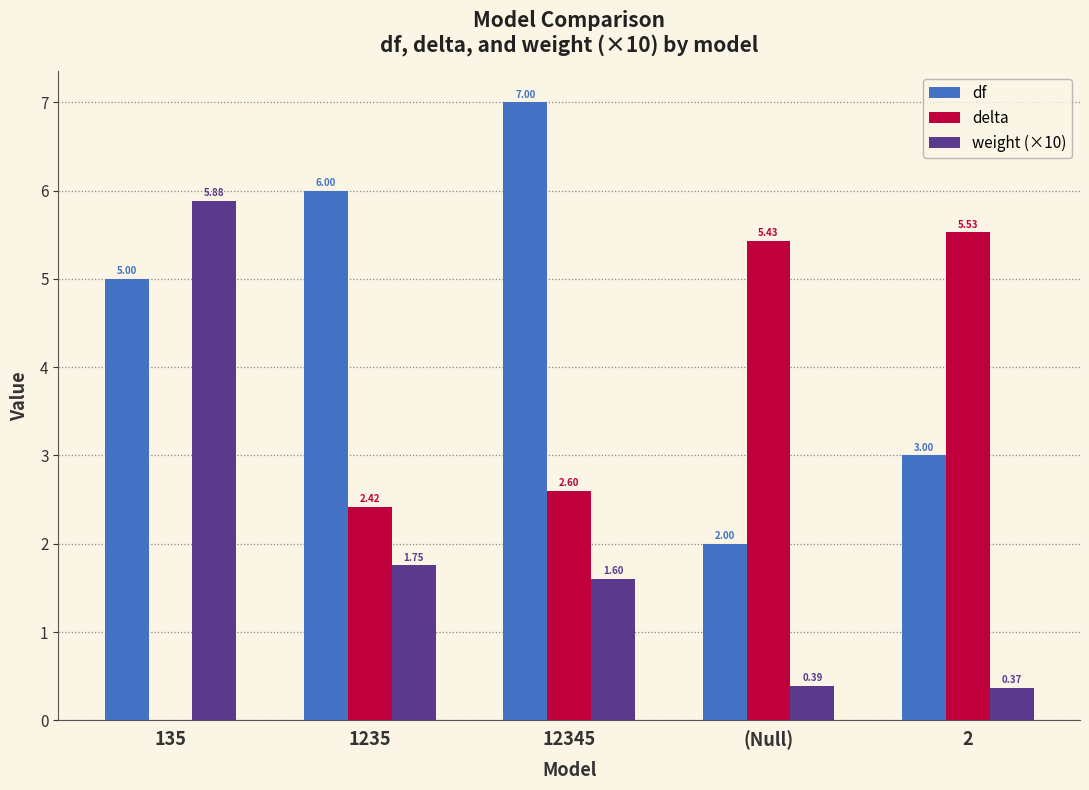

How many distinct data groups are displayed?

3